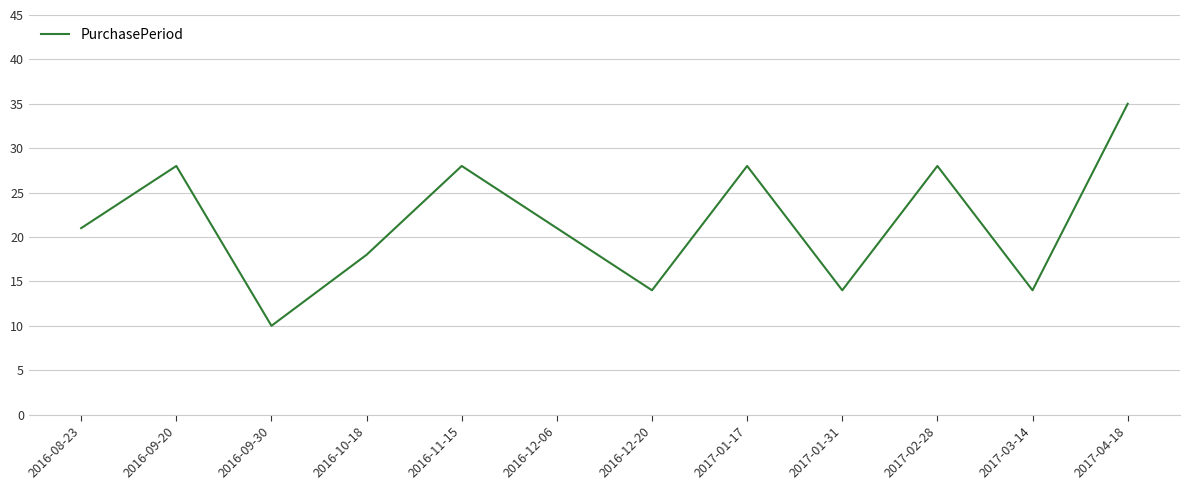

What position from the right is 2016-08-23?

12